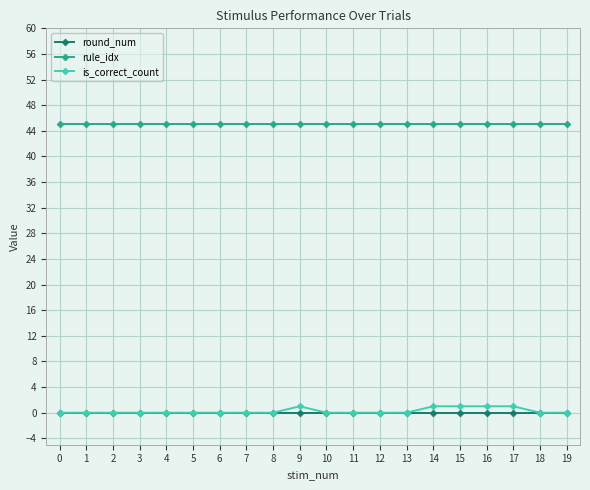

Which series has the largest total across all categories?

rule_idx